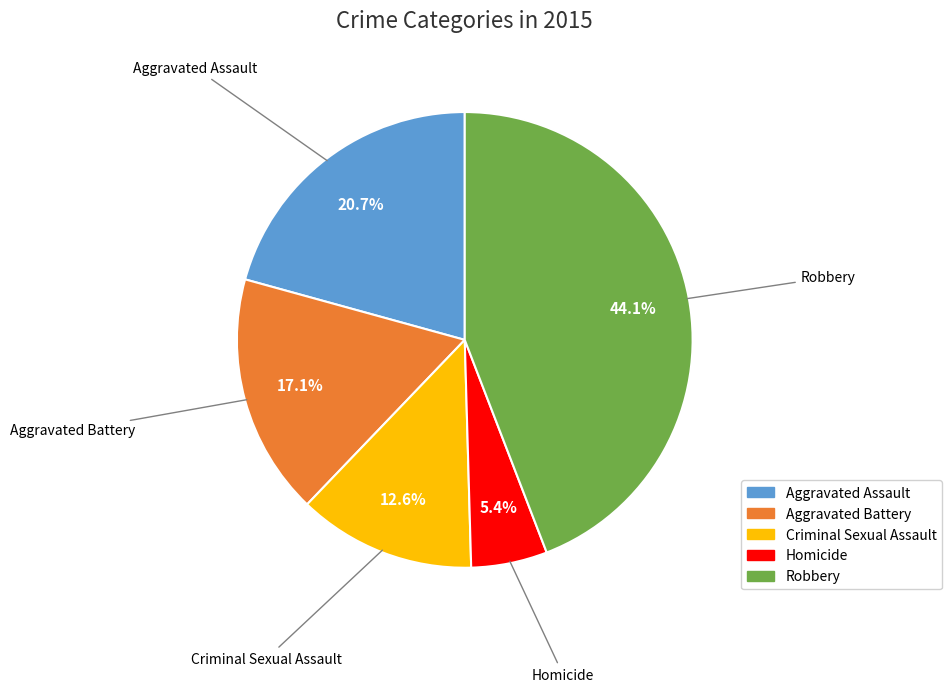

To the nearest percent, what is the combined percentage of Homicide and Criminal Sexual Assault?

18%